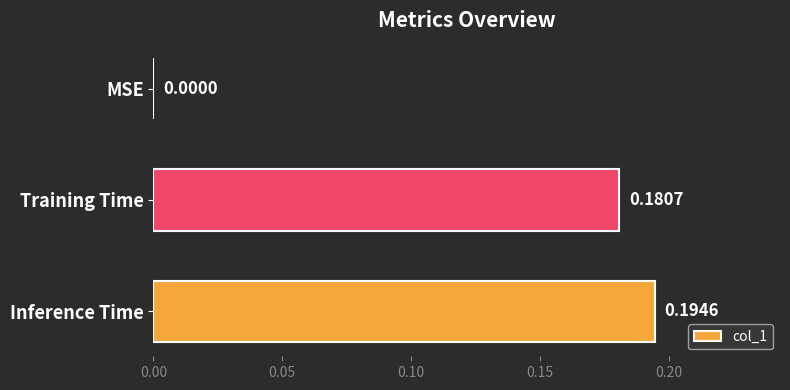

Where is the data nearest to the value 0?

MSE